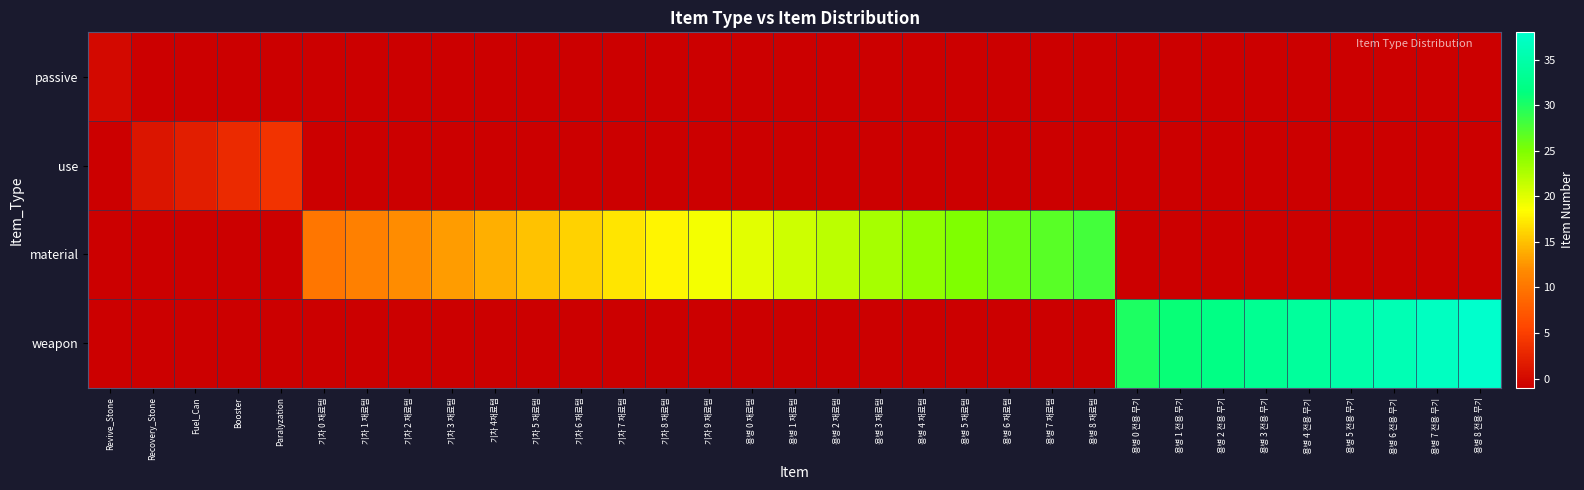

Rank the series at 용병 0 재료템 from highest to lowest value.

material, passive, use, weapon